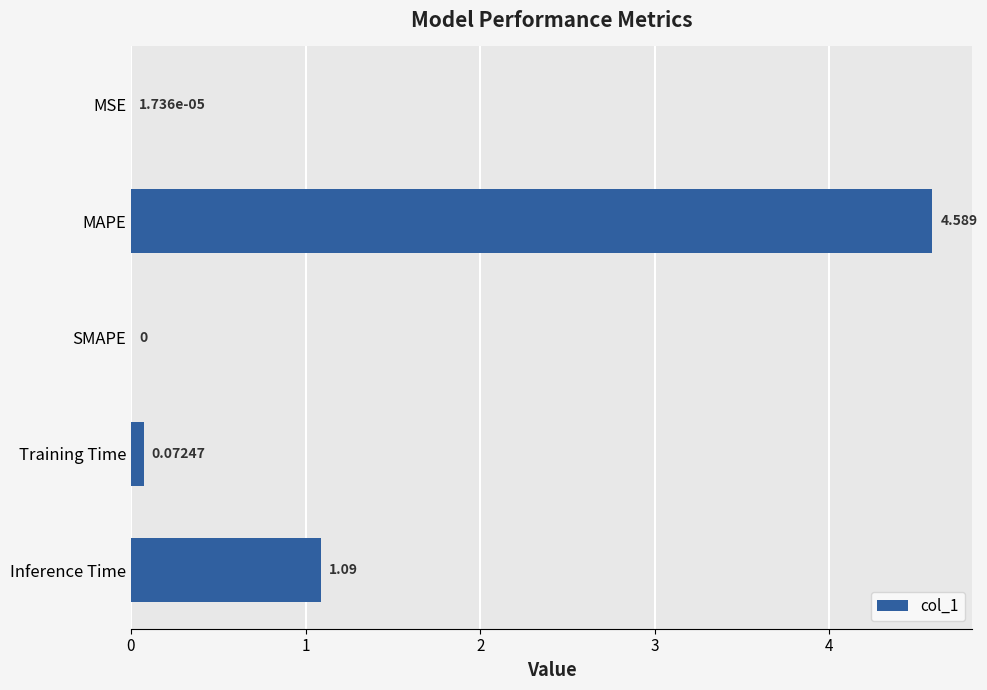

At which category does the chart reach its peak across all series?

MAPE